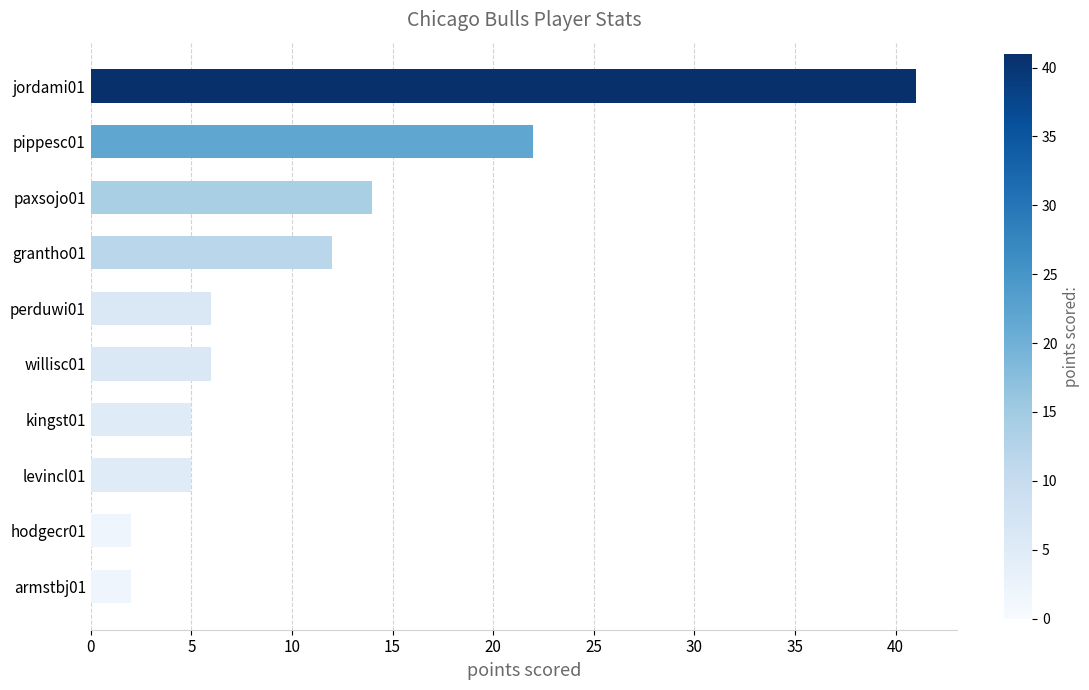

How many data points does each series have?

10